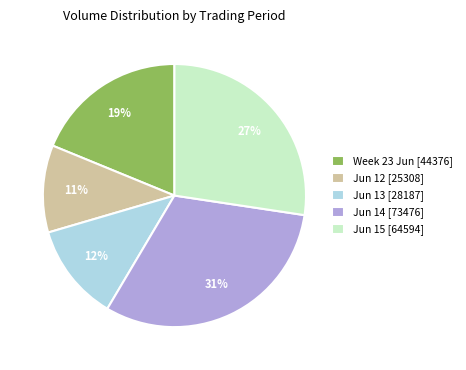

Do Jun 12 [25308] and Jun 14 [73476] together represent more than half of the pie?

No